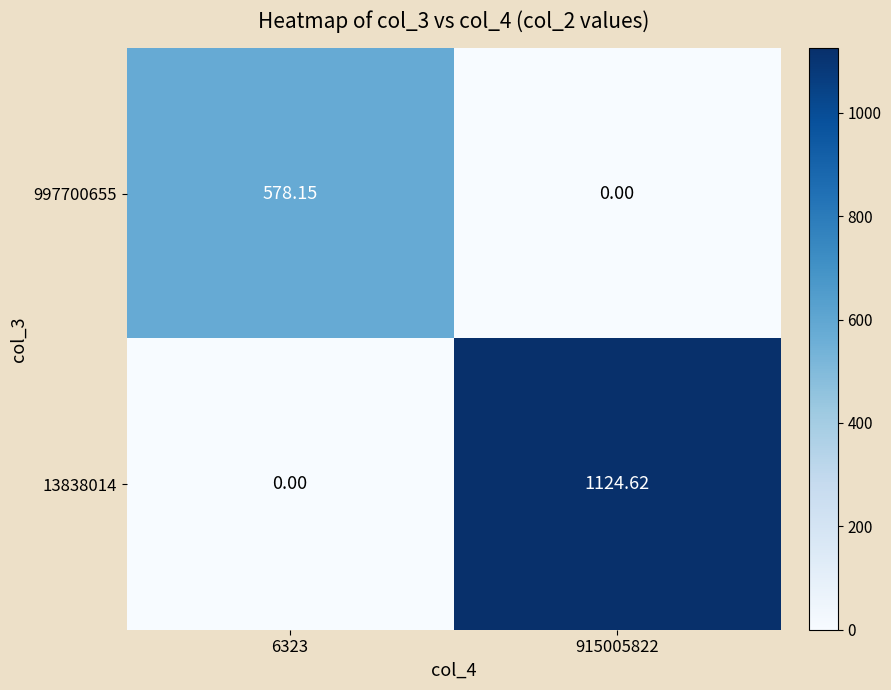

Is the value of 997700655 at 6323 greater than the value of 13838014 at 915005822?

No